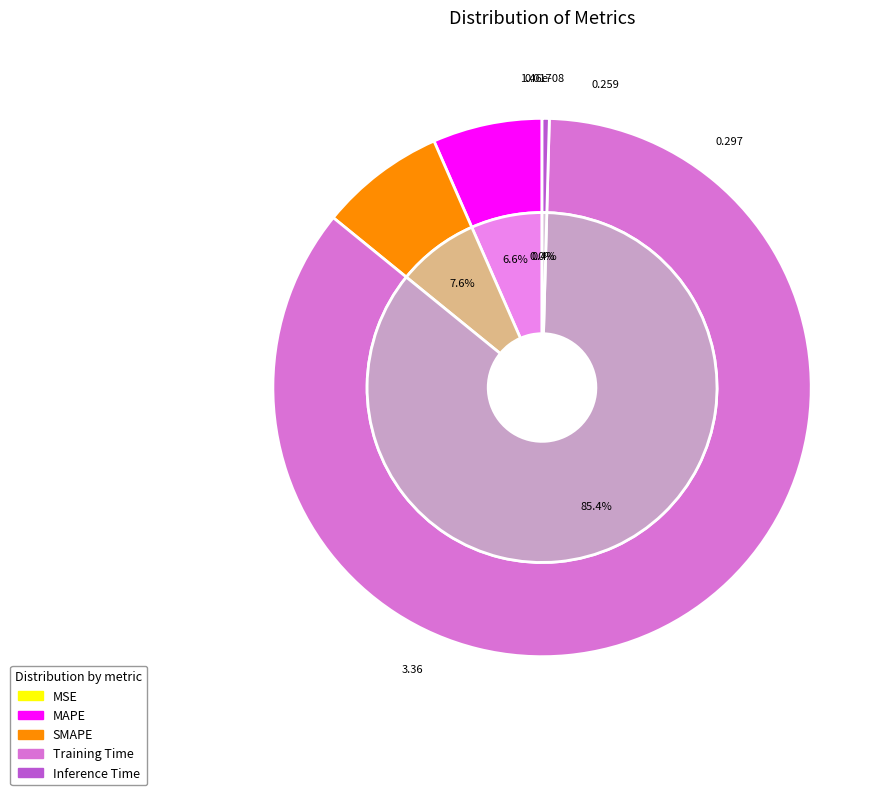

What is the largest slice in the pie chart?

Training Time